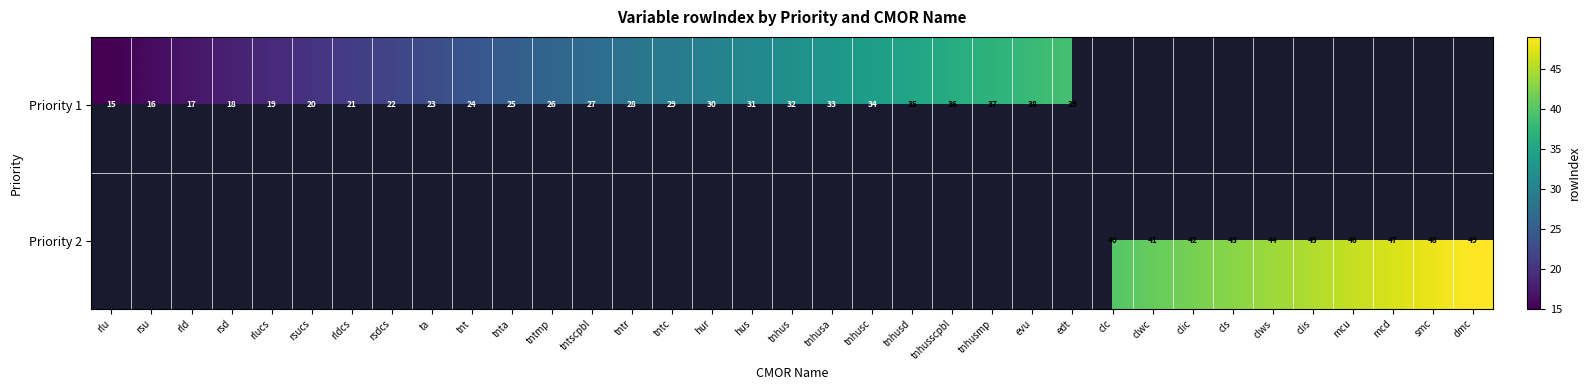

Is it true that Priority 1 equals 37 at tnhusmp?

True